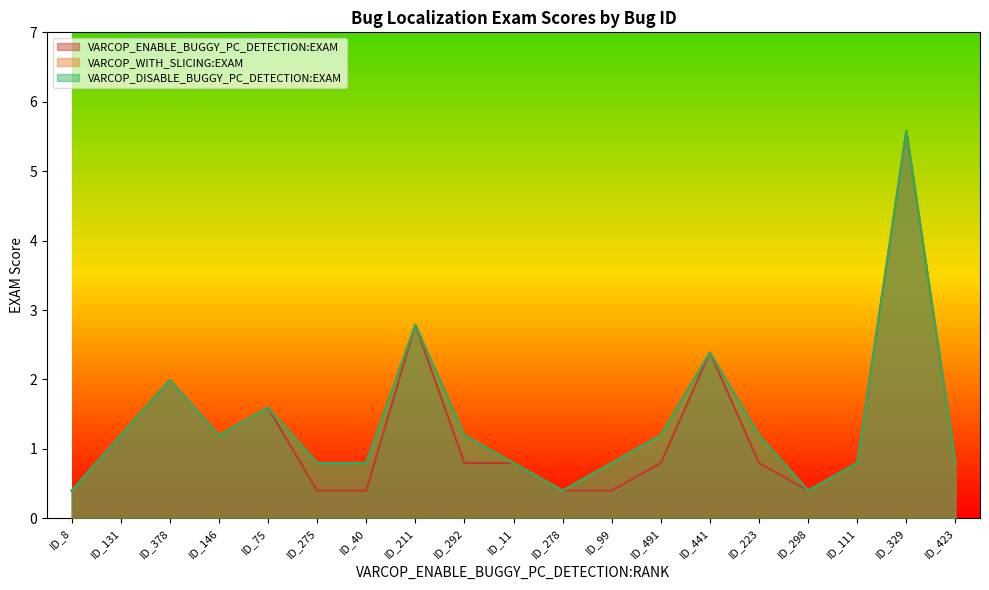

True or false: VARCOP_WITH_SLICING:EXAM and VARCOP_ENABLE_BUGGY_PC_DETECTION:EXAM cross at least once.

False